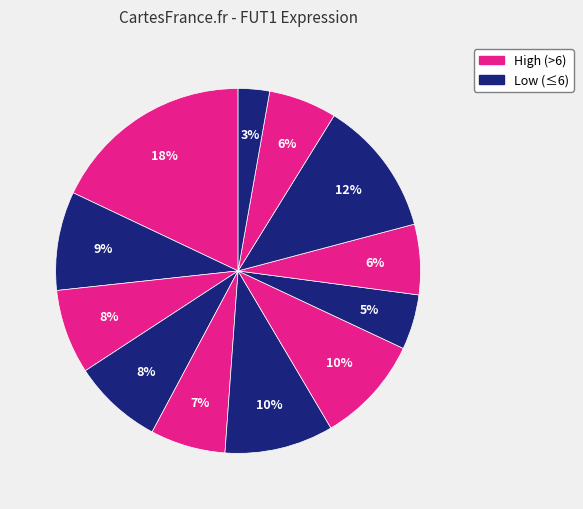

Count the number of slices in the pie.

12